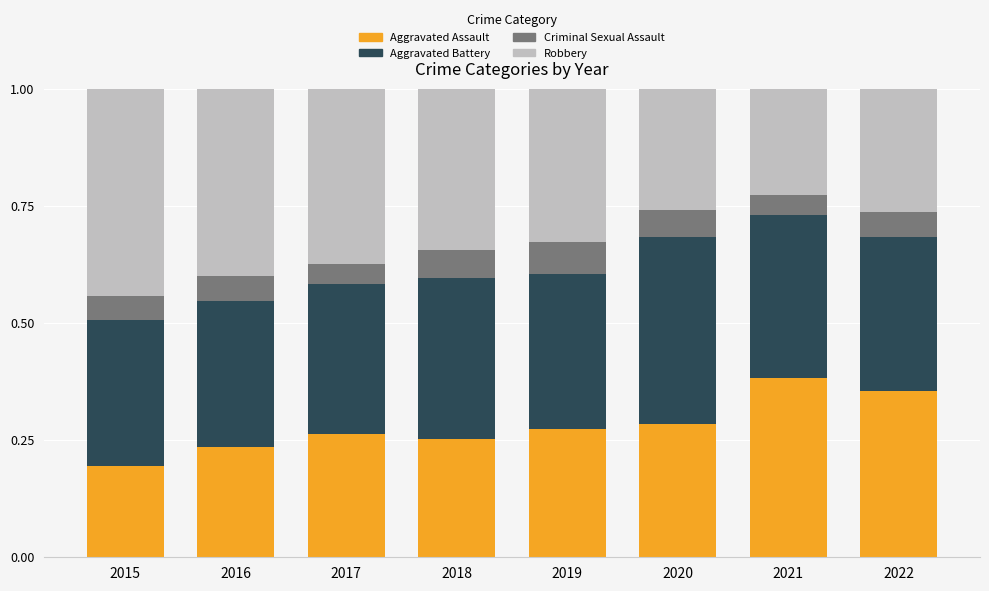

The Aggravated Assault series shows 0.4 at 2021. True or false?

True